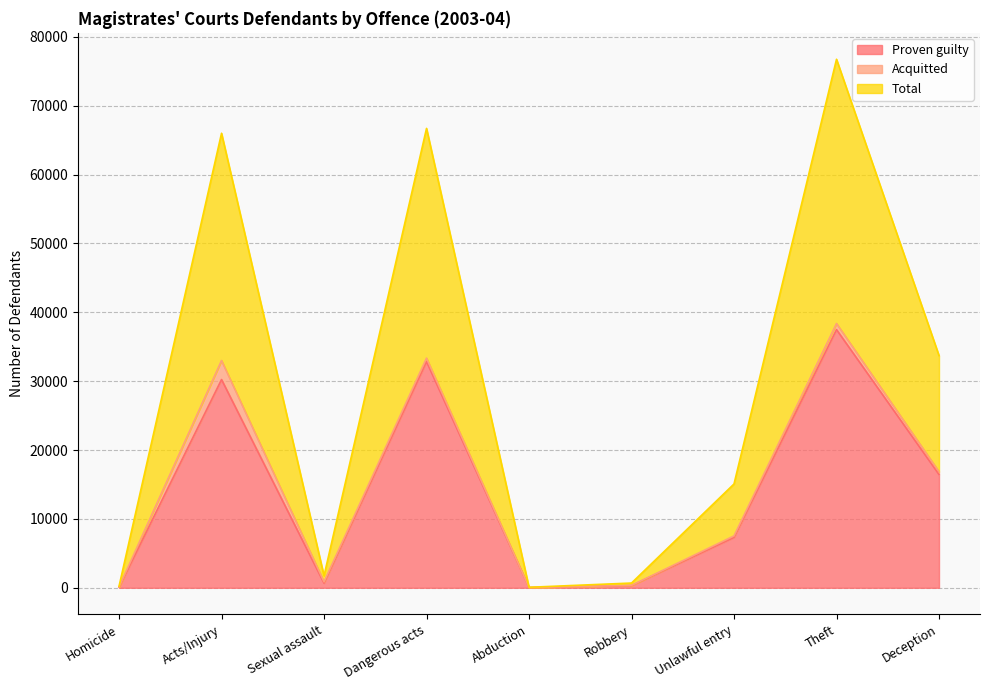

In Proven guilty, how many points are higher than both neighbors (excluding endpoints)?

3